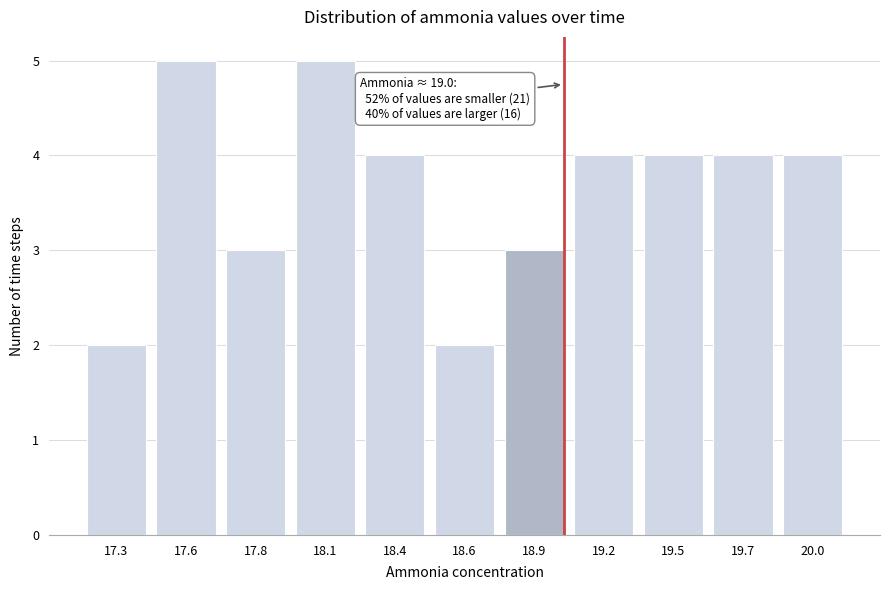

Reading right to left, extract all data points from this chart.

20.0=4	19.7=4	19.5=4	19.2=4	18.9=3	18.6=2	18.4=4	18.1=5	17.8=3	17.6=5	17.3=2